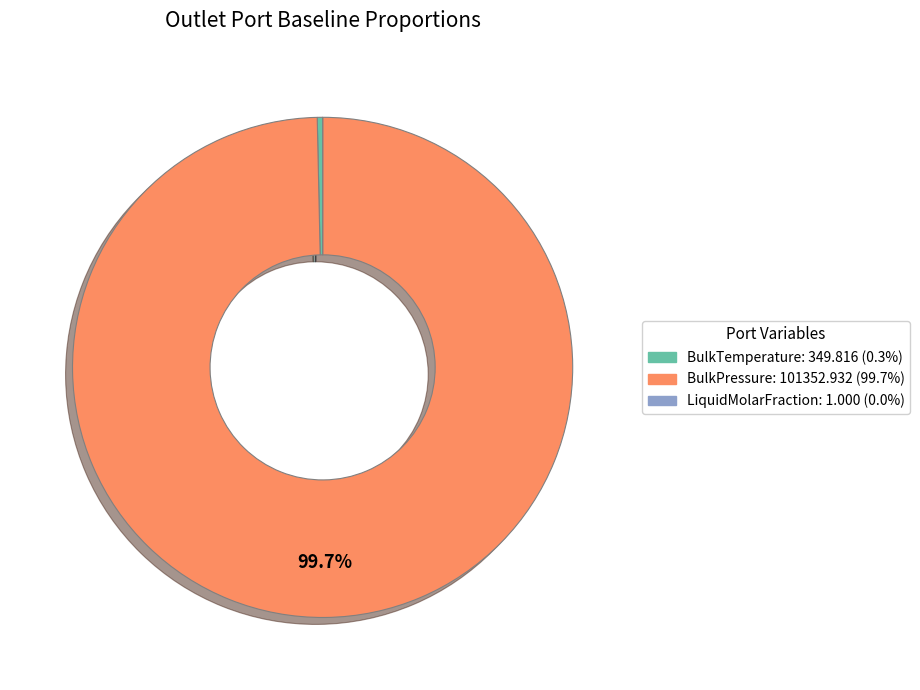

Does any single category account for the majority?

Yes